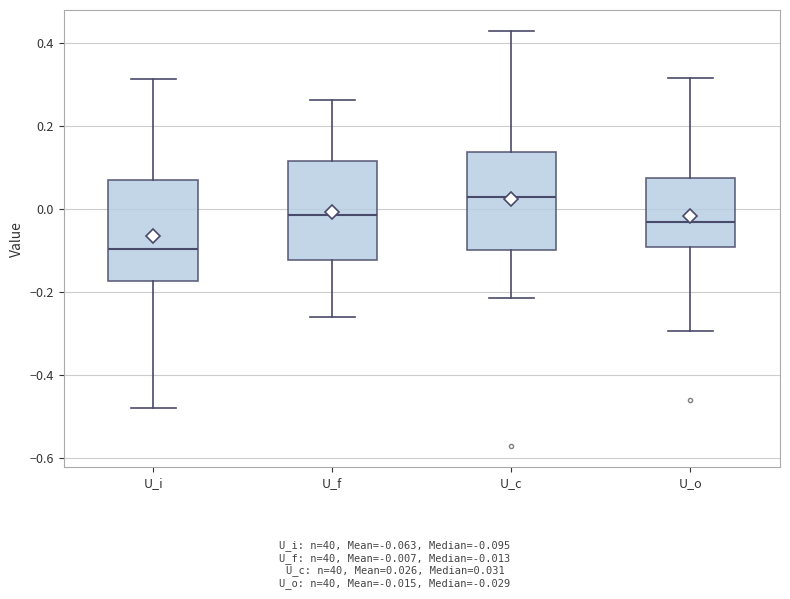

Reading left to right, transcribe this box plot: for each box, give where its median line is, the range the box spans, and where its two whiskers end, as read against the y-axis. The values are not printed on the chart, so give them approximately, as read against the axis.

U_i: median -0.10, box -0.18 to 0.08, whiskers -0.48 to 0.32
U_f: median -0.02, box -0.12 to 0.12, whiskers -0.26 to 0.26
U_c: median 0.04, box -0.10 to 0.14, whiskers -0.22 to 0.44
U_o: median -0.02, box -0.10 to 0.08, whiskers -0.30 to 0.32